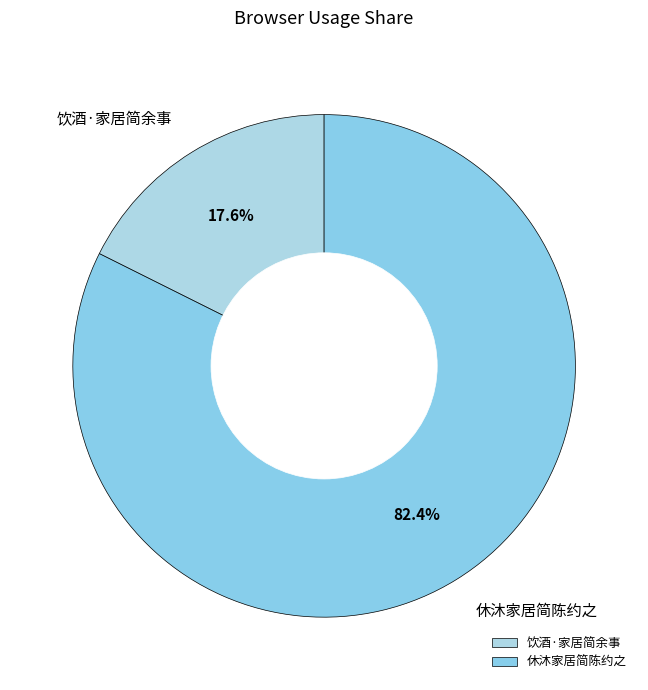

To the nearest percent, what percentage of the pie is 饮酒·家居简余事?

18%